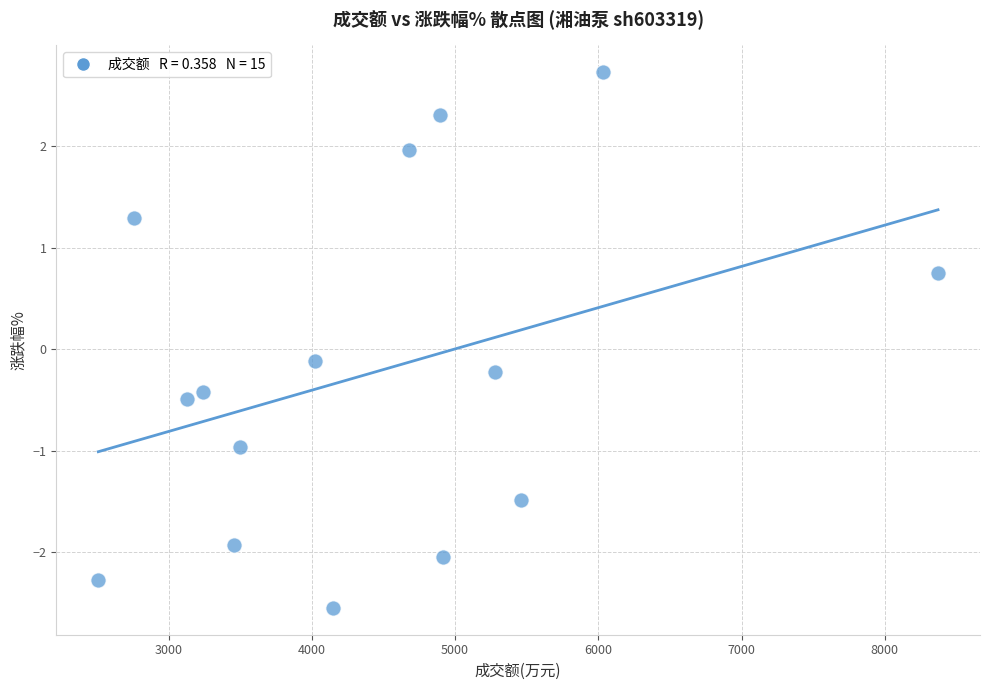

What is the range of Y values (max minus min)?

5.3